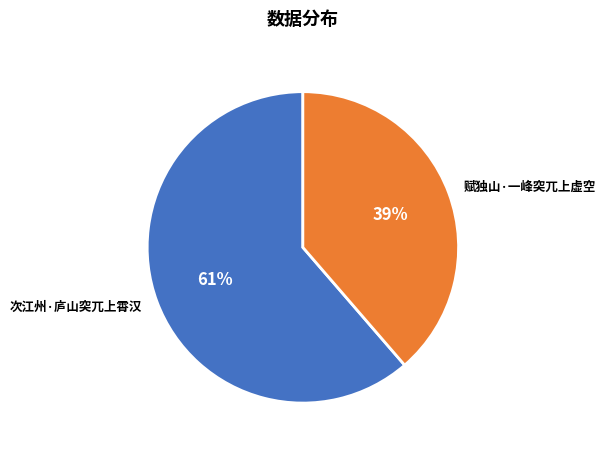

Is the sum of 次江州·庐山突兀上霄汉 and 赋独山·一峰突兀上虚空 greater than half?

Yes